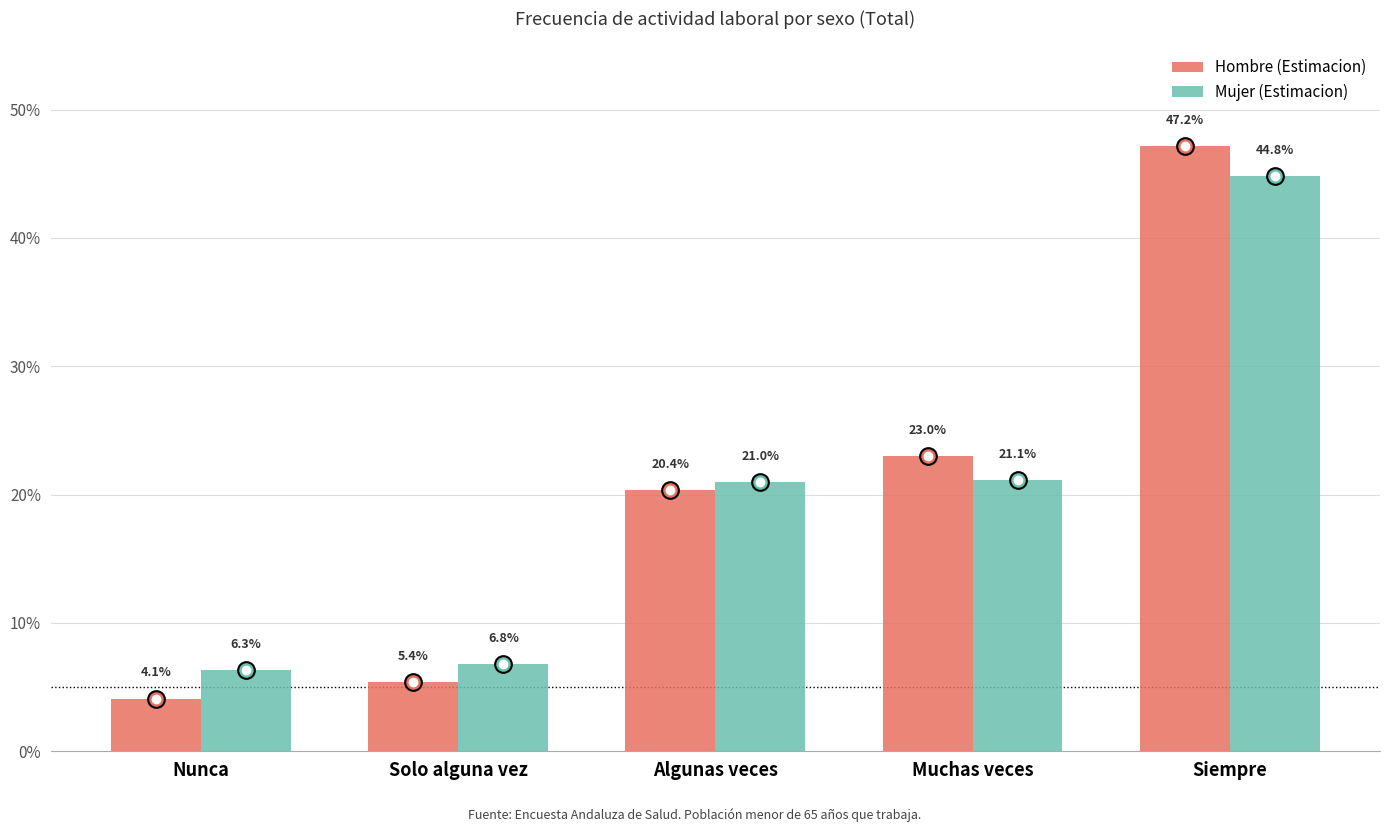

Which series has the widest spread of values?

Hombre (Estimacion)